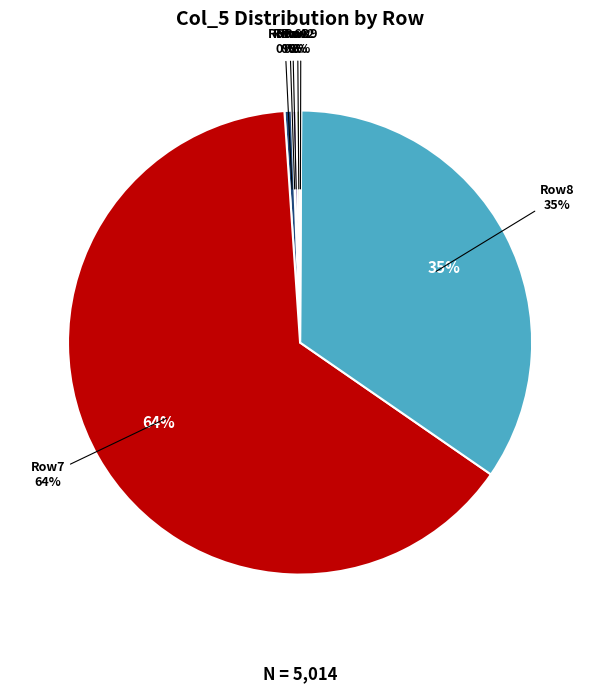

Does 2 account for over 50% of the chart?

No